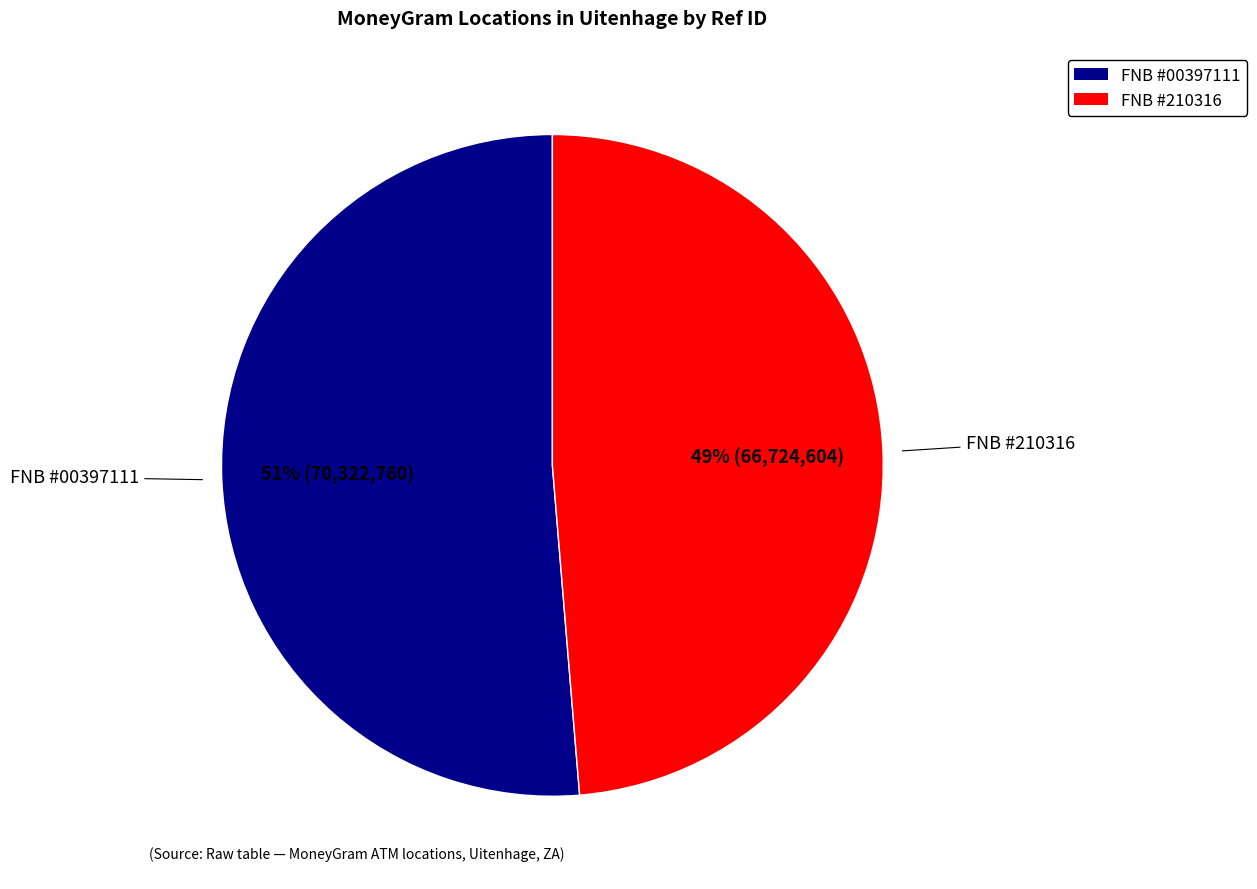

Is there a majority slice in this chart?

Yes